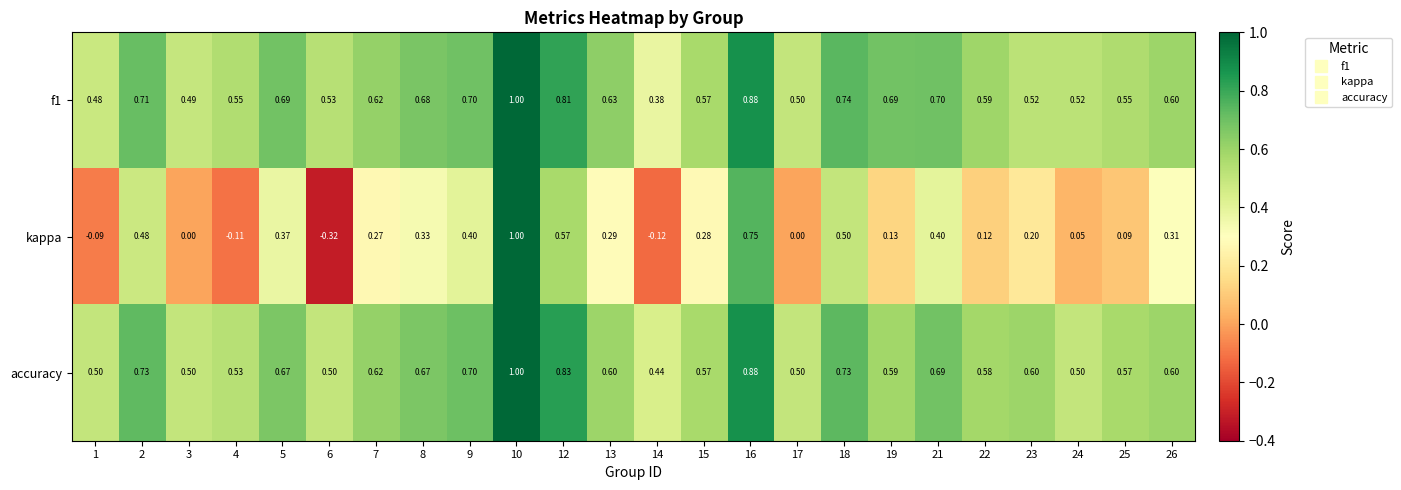

Count the number of data series in this chart.

3